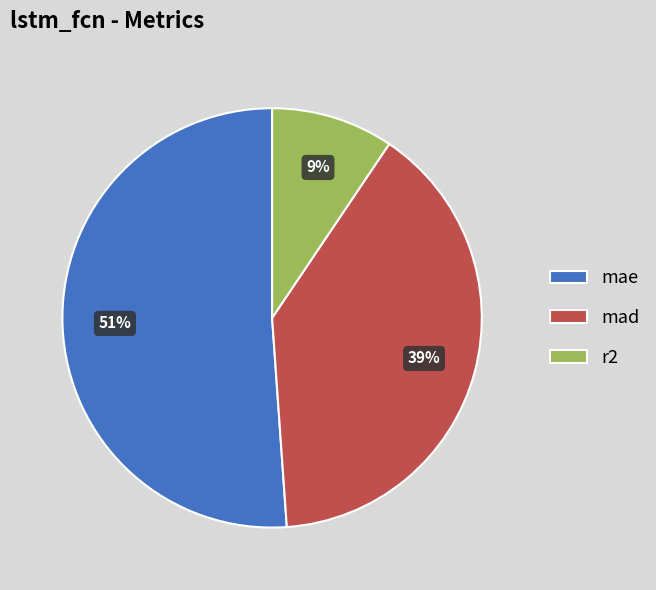

What percentage is the r2 slice, to the nearest percent?

9%